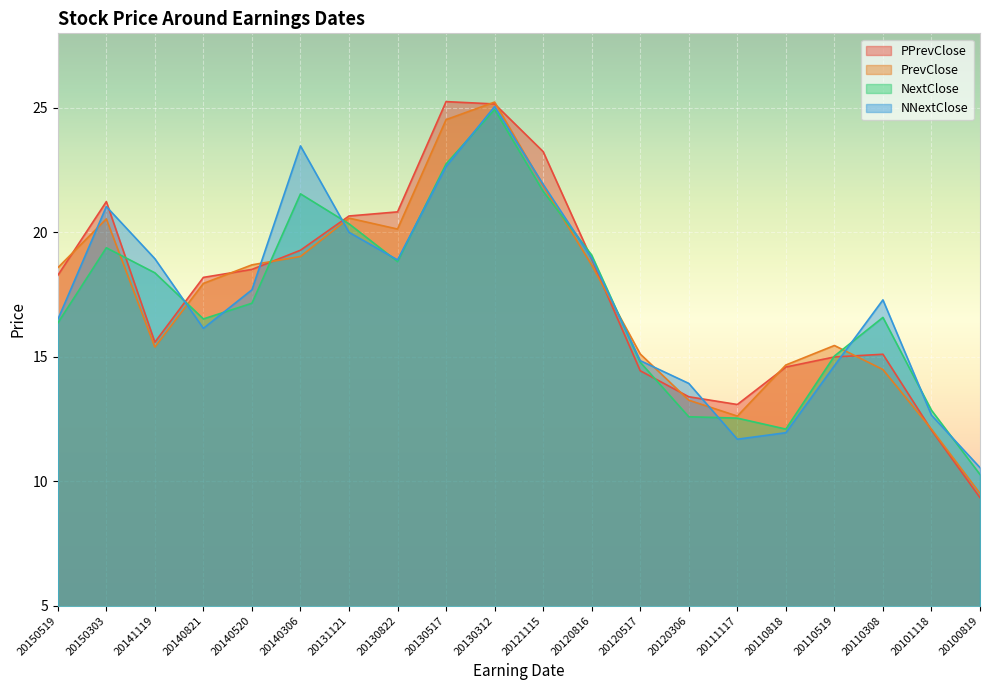

How many distinct data groups are displayed?

4